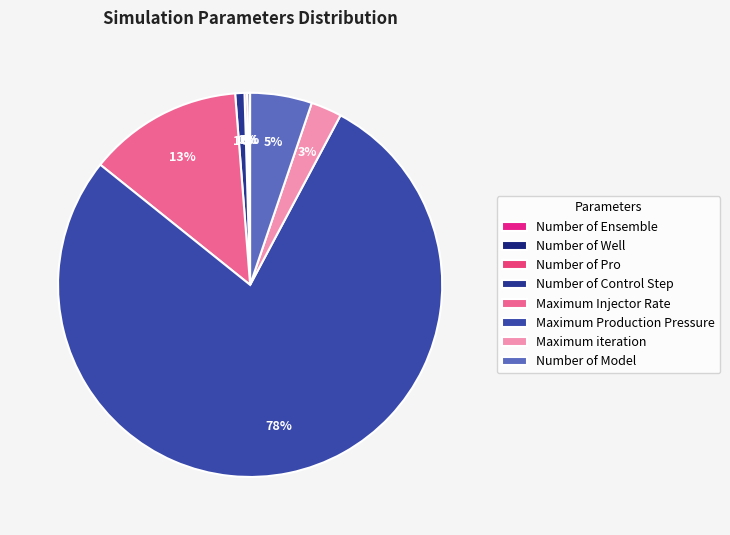

What portion of the pie excludes Maximum iteration?

97.4%